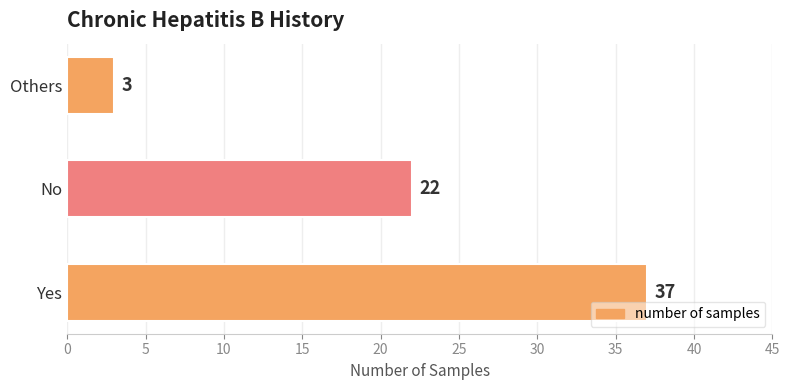

Reading bottom to top, extract all data points from this chart.

37	22	3